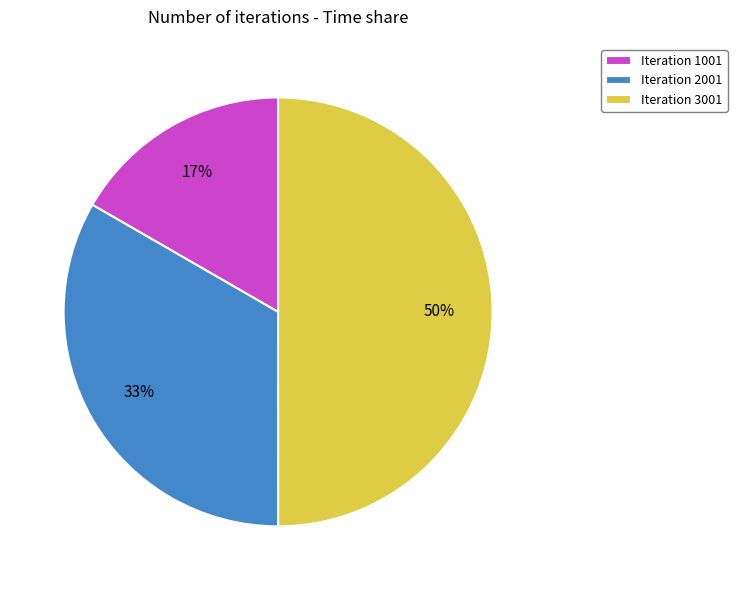

Count the number of slices in the pie.

3